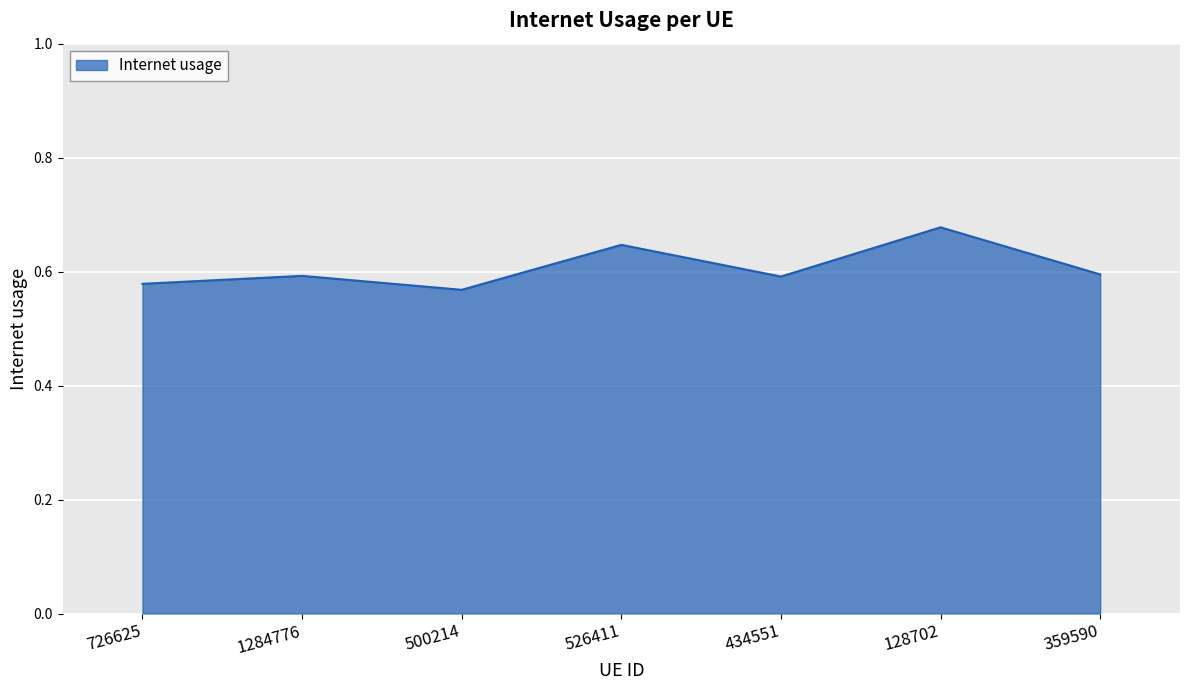

How many values are between 0 and 1?

7